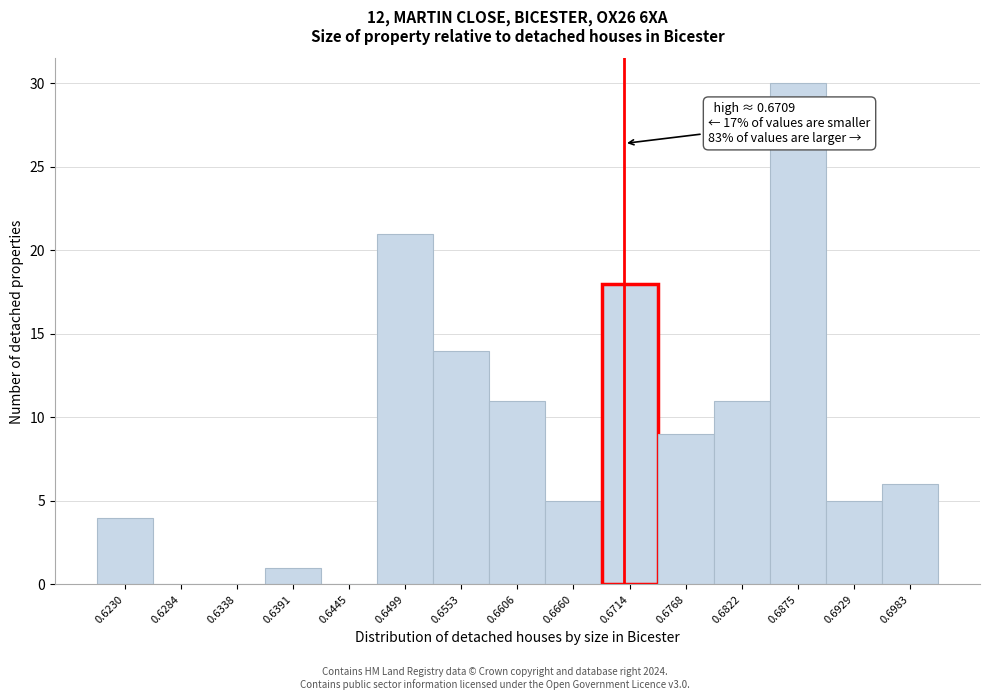

Which range on the x-axis has the tallest bar?

0.685 to 0.690